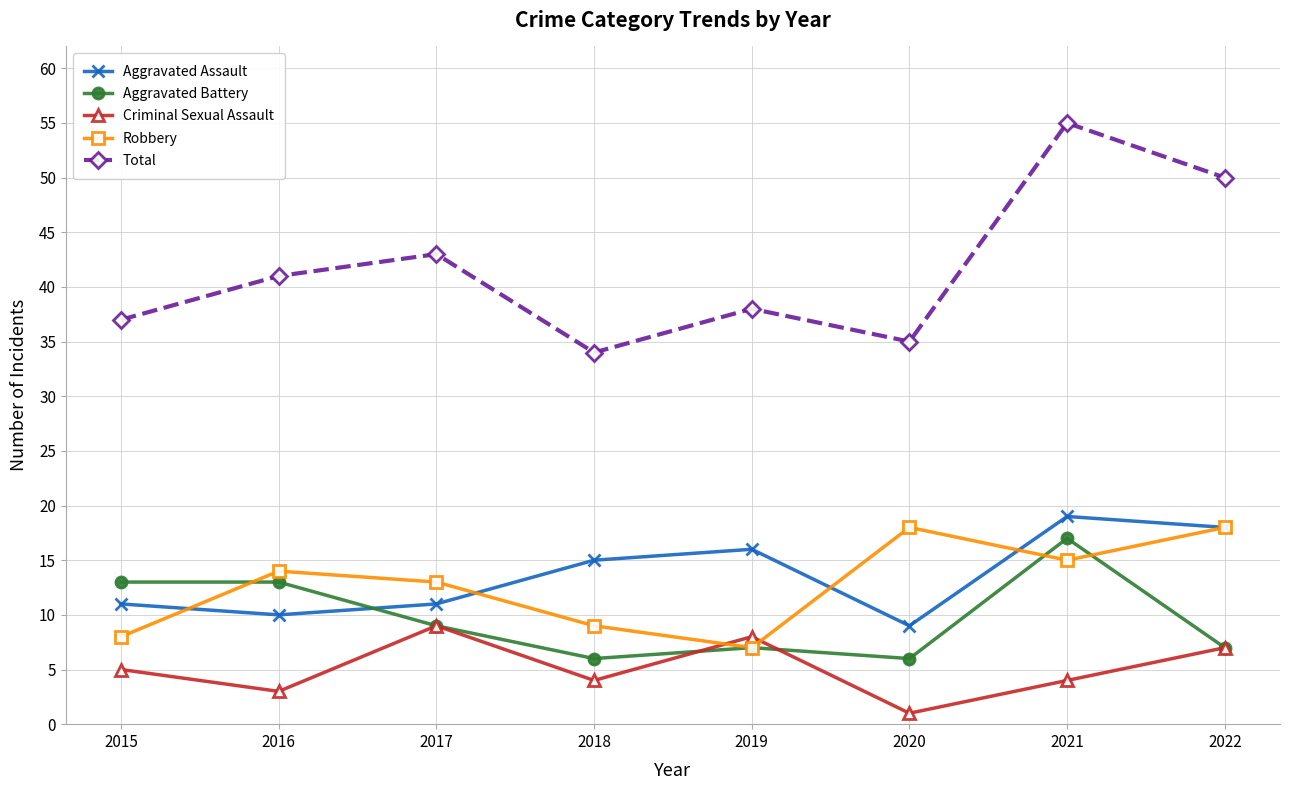

What is the total value across all series at 2017?

85